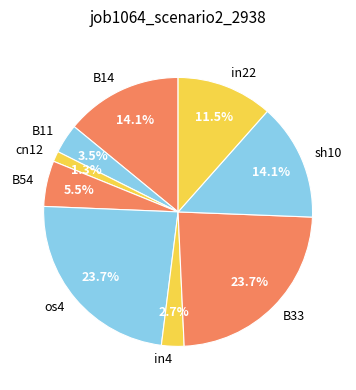

Between B33 and cn12, which is larger?

B33